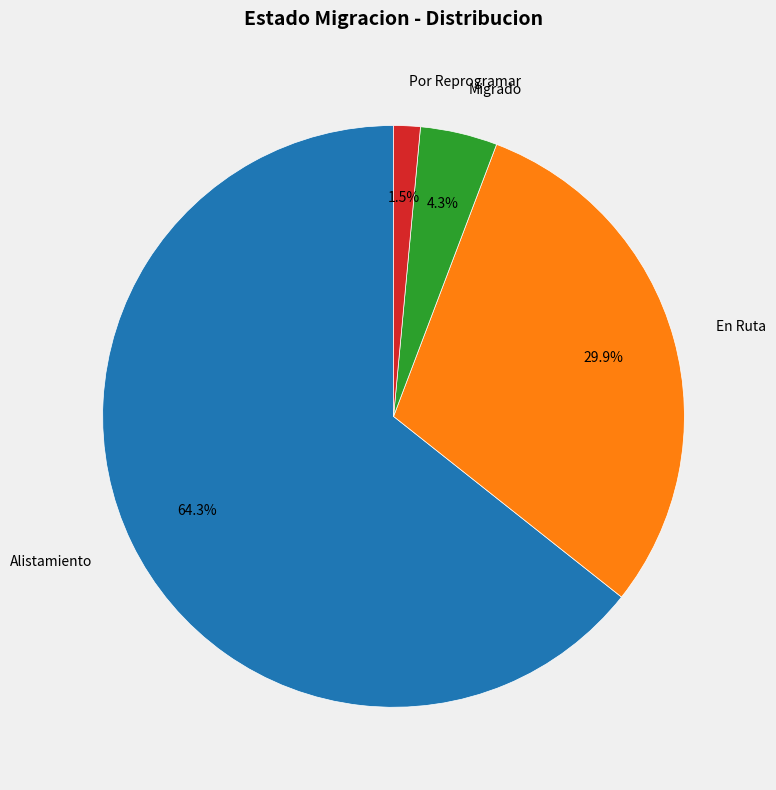

Combined, what portion of the pie is En Ruta and Migrado?

34.2%